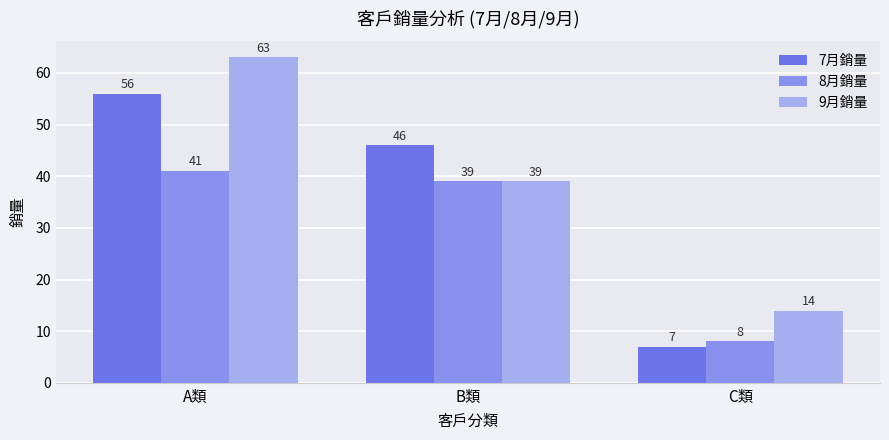

What is the maximum value for 9月銷量?

63